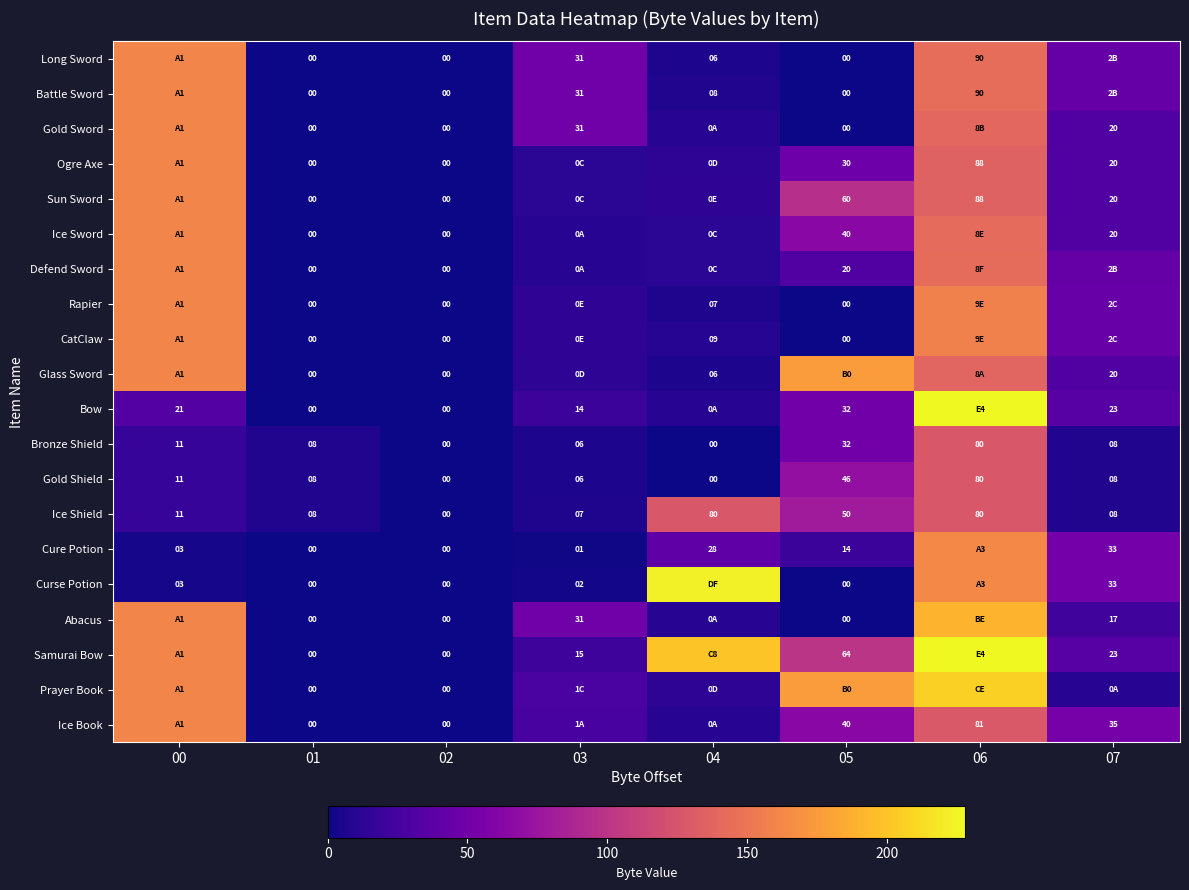

What is the highest value of the Ice Shield series?

80